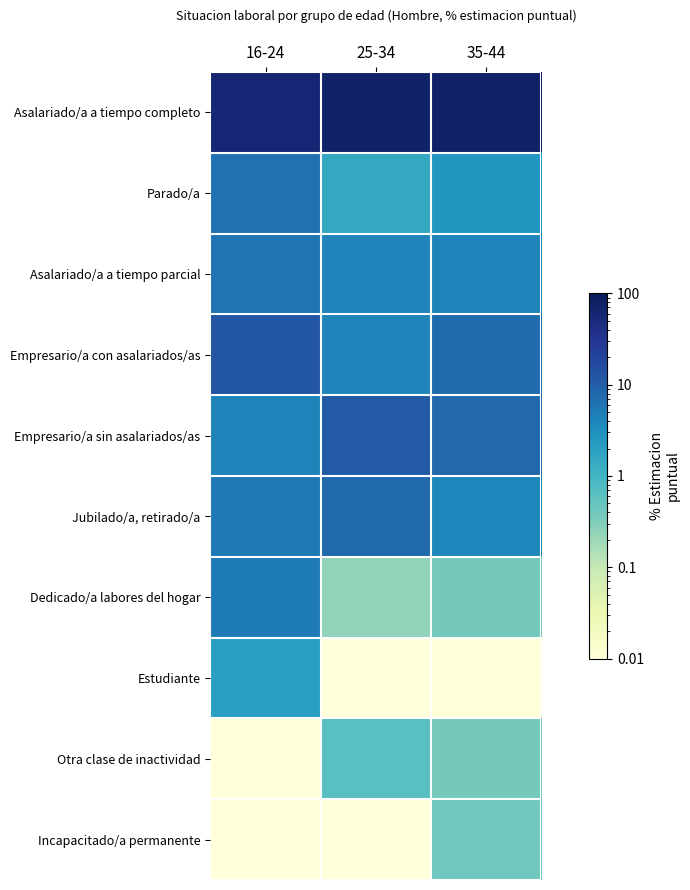

At 35-44, list the series in order from largest to smallest.

Asalariado/a a tiempo completo, Empresario/a sin asalariados/as, Empresario/a con asalariados/as, Asalariado/a a tiempo parcial, Jubilado/a, retirado/a, Parado/a, Incapacitado/a permanente, Dedicado/a labores del hogar, Otra clase de inactividad, Estudiante